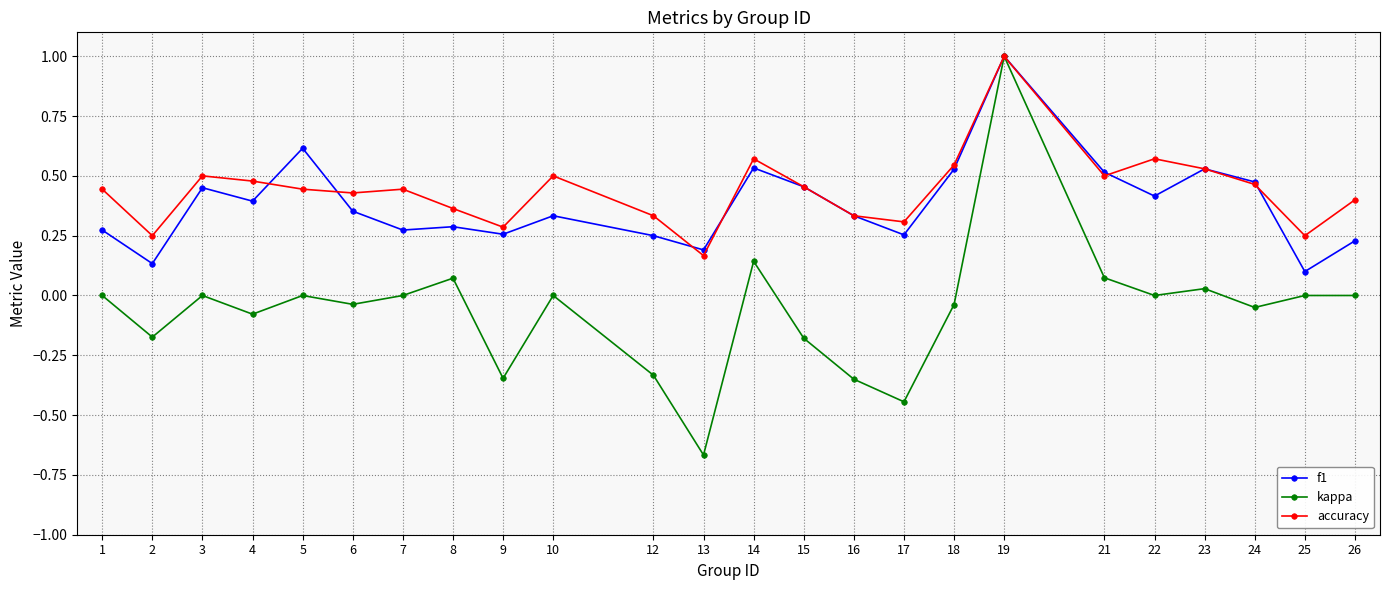

Is it true that accuracy equals 0.3 at 22?

False